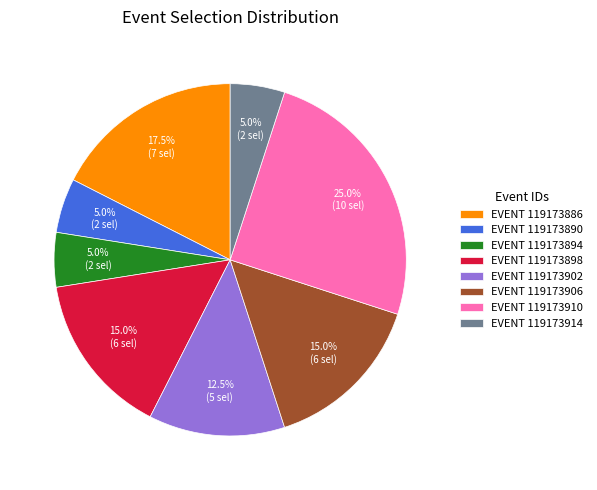

Does EVENT 119173886 account for over 50% of the chart?

No